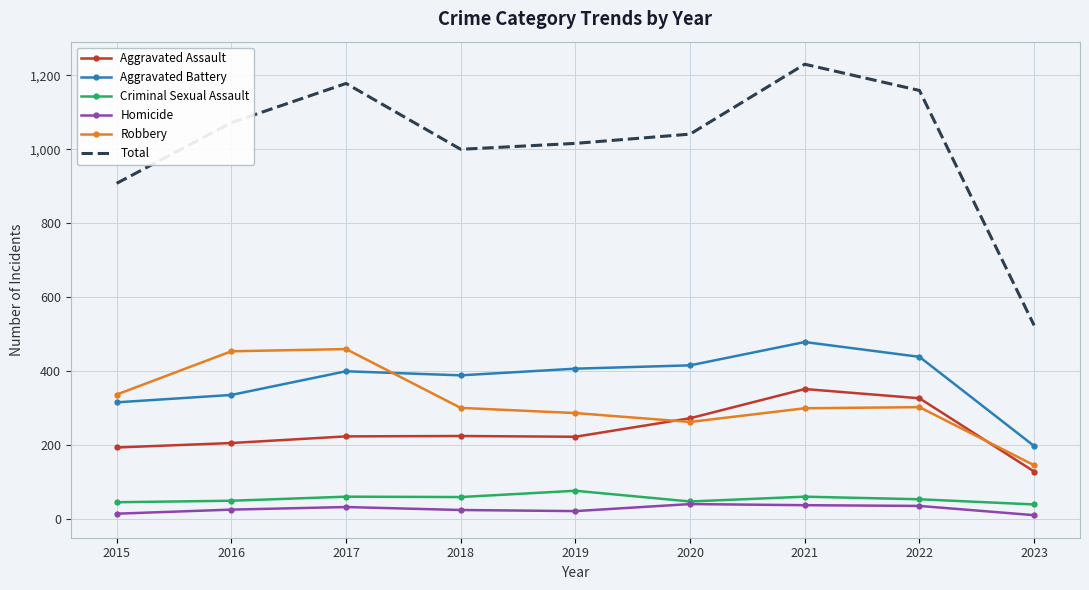

Rank the series by their maximum value, from highest to lowest.

Total, Aggravated Battery, Robbery, Aggravated Assault, Criminal Sexual Assault, Homicide